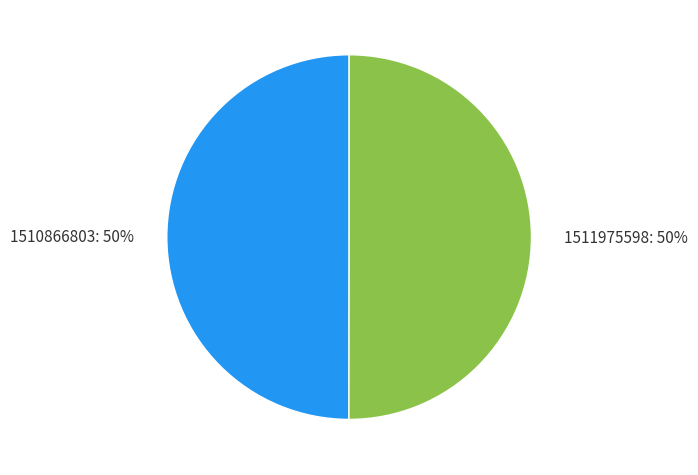

What is the ratio of the value at 1510866803: 50% to the value at 1511975598: 50%?

1.0